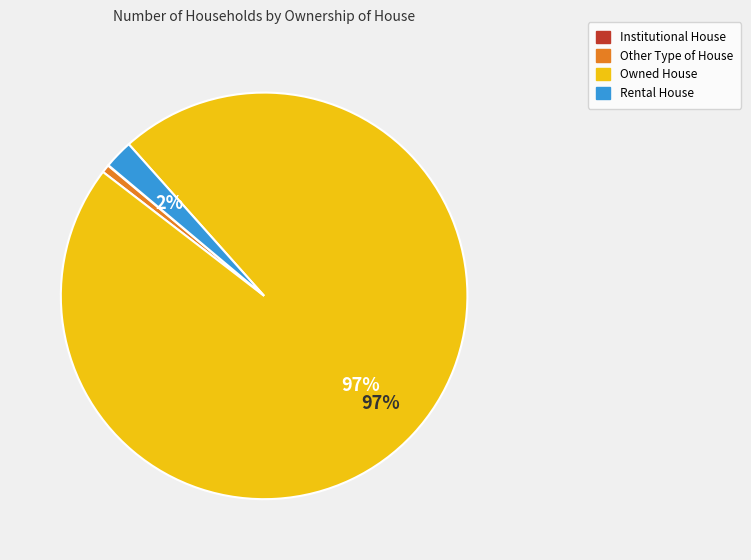

True or false: Rental House accounts for 2% of the total.

True